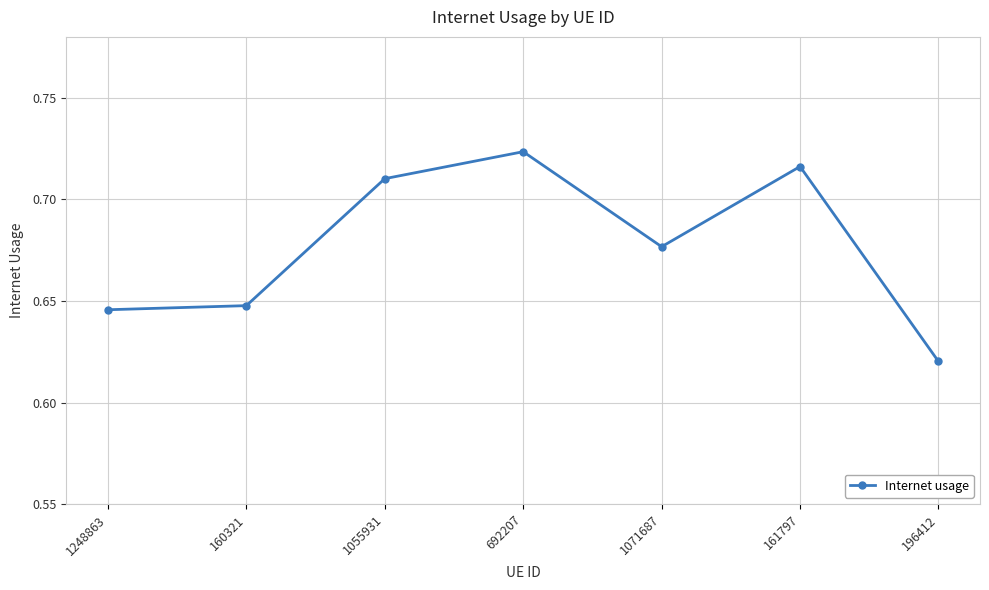

Where is the first local maximum?

692207